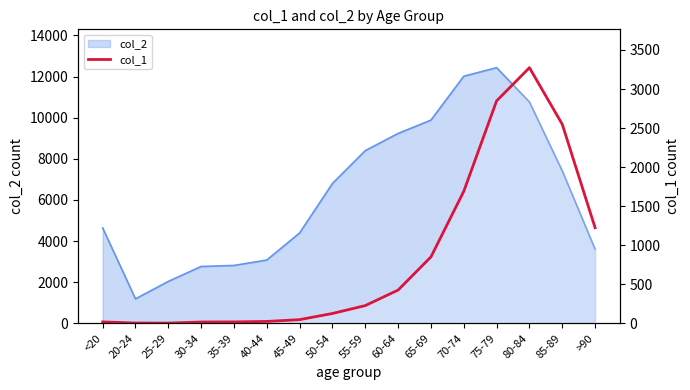

How many data points does each series have?

16